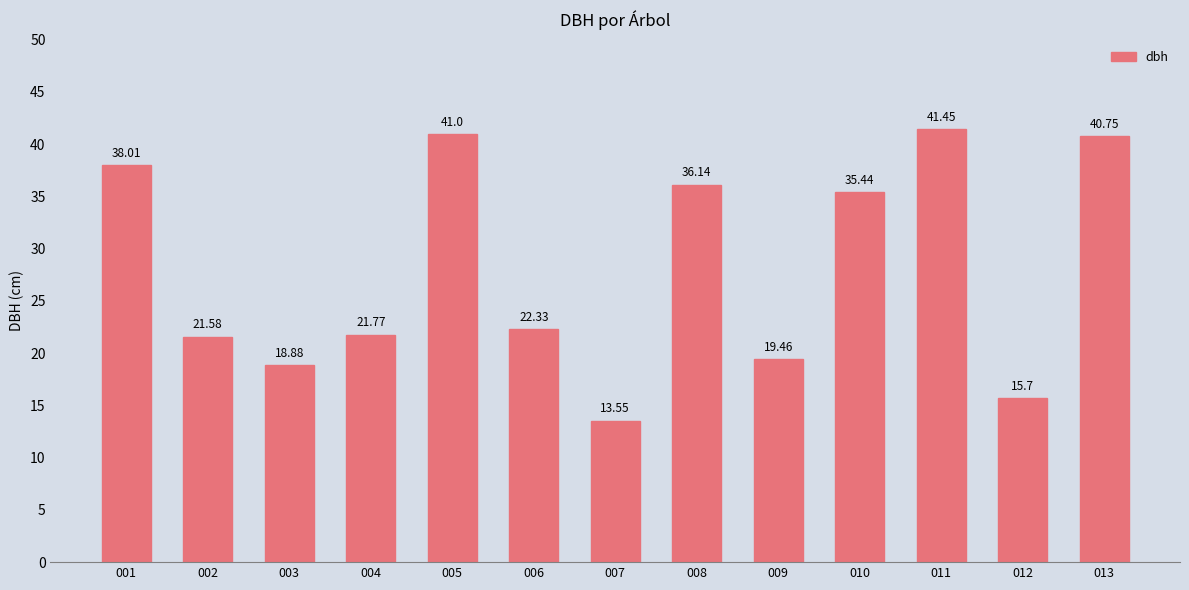

Reading left to right, what are all the values shown in this chart?

001=38.0	002=21.6	003=18.9	004=21.8	005=41.0	006=22.3	007=13.6	008=36.1	009=19.5	010=35.4	011=41.5	012=15.7	013=40.8